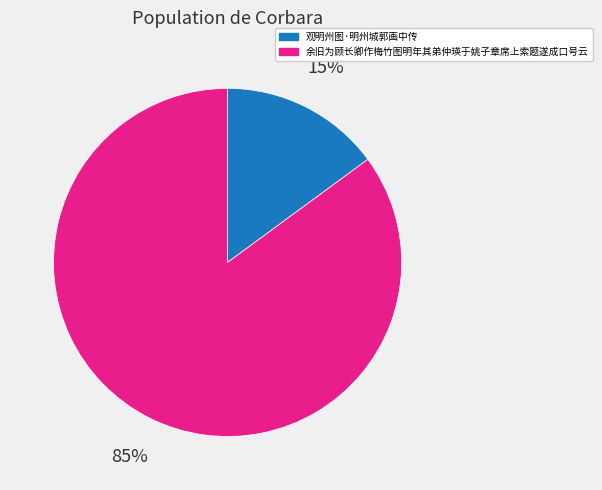

What is the majority slice?

余旧为顾长卿作梅竹图明年其弟仲瑛于姚子章席上索题遂成口号云